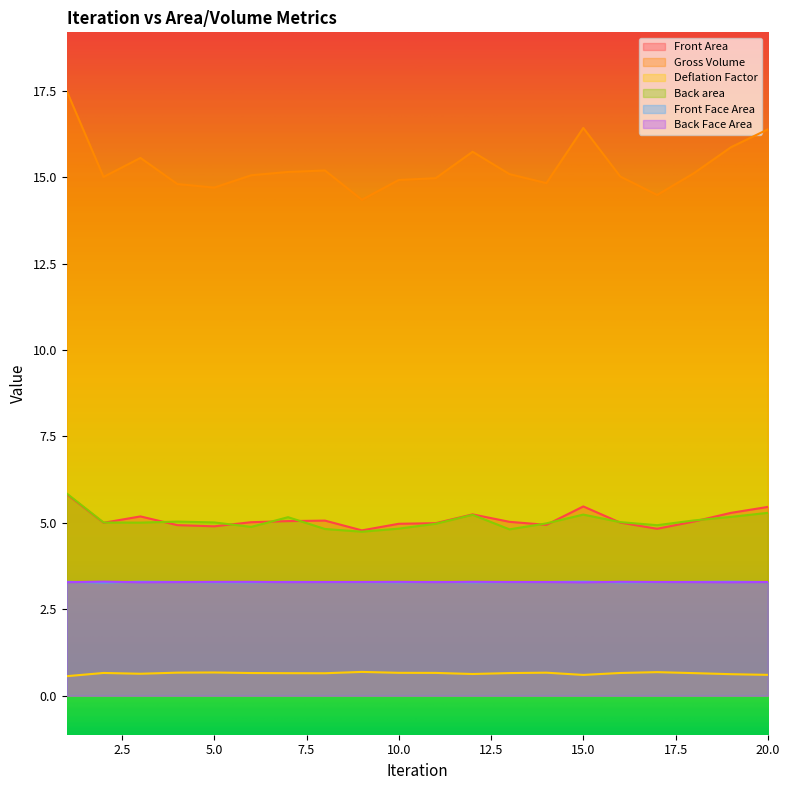

At which category is the sum across all series the highest?

1